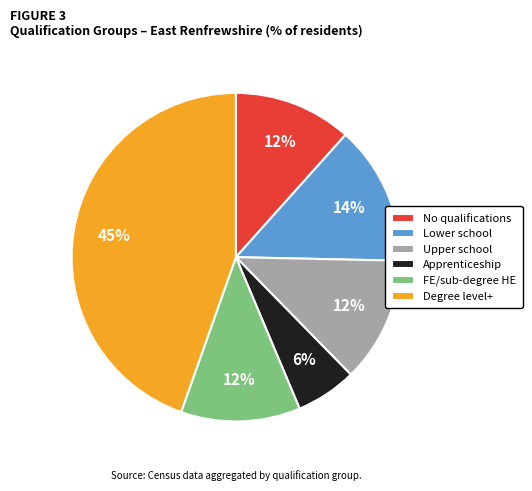

Does Apprenticeship account for over 50% of the chart?

No